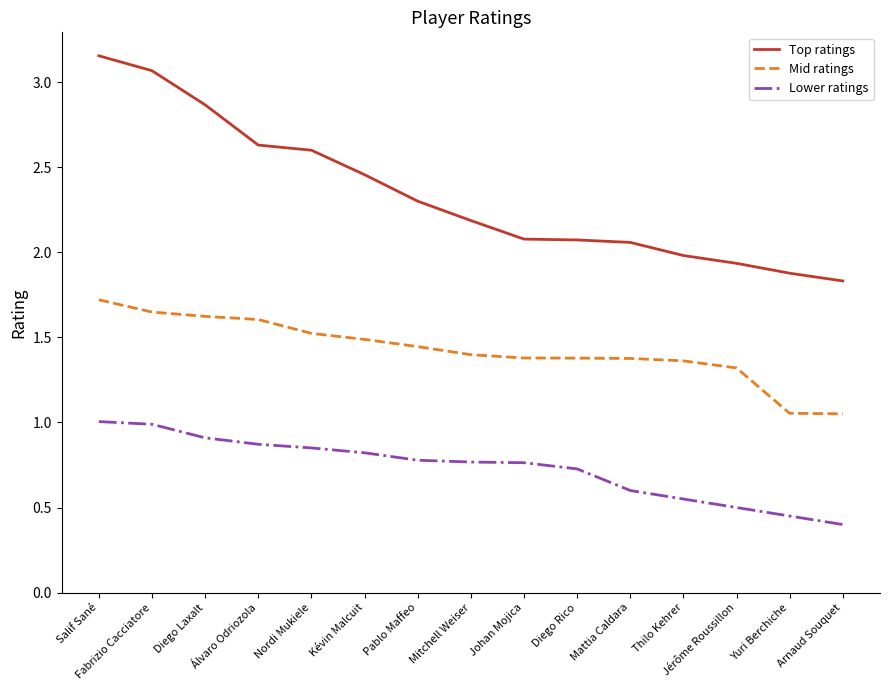

True or false: Lower ratings and Top ratings intersect in this chart.

False